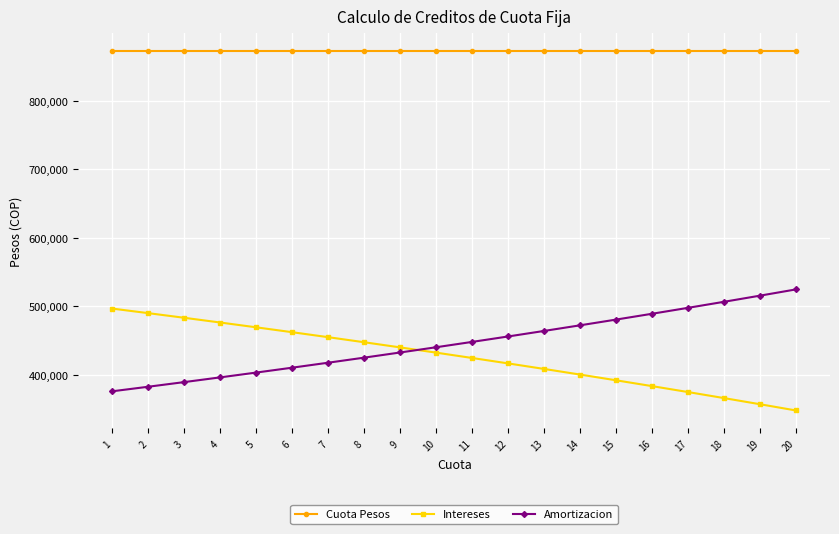

What is the difference between the Intereses values at 9 and 12?

23380.0